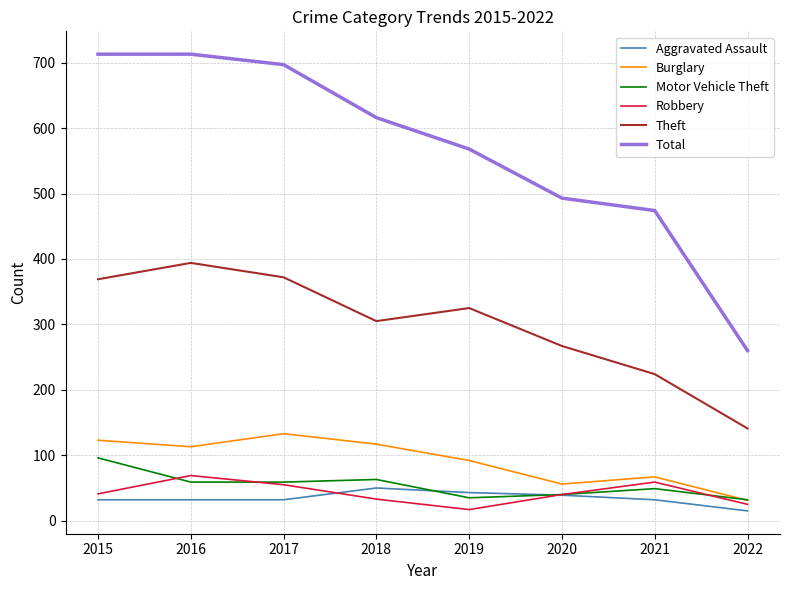

At how many categories does at least one series exceed 129?

8